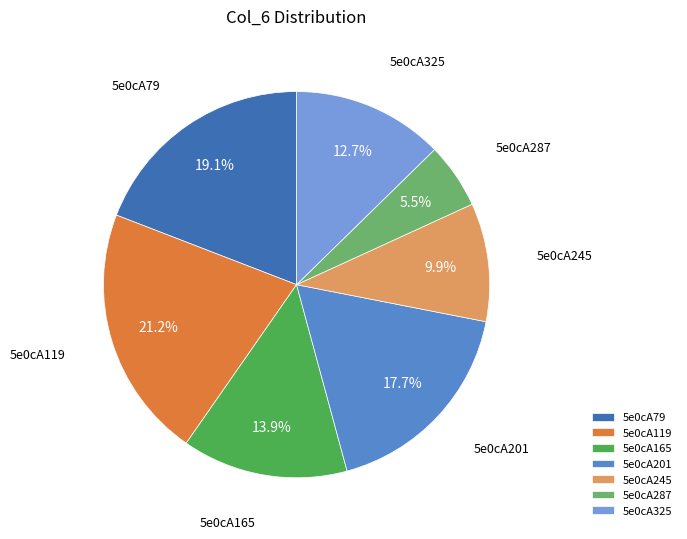

Is it true that 5e0cA79 is 19% of the pie?

True